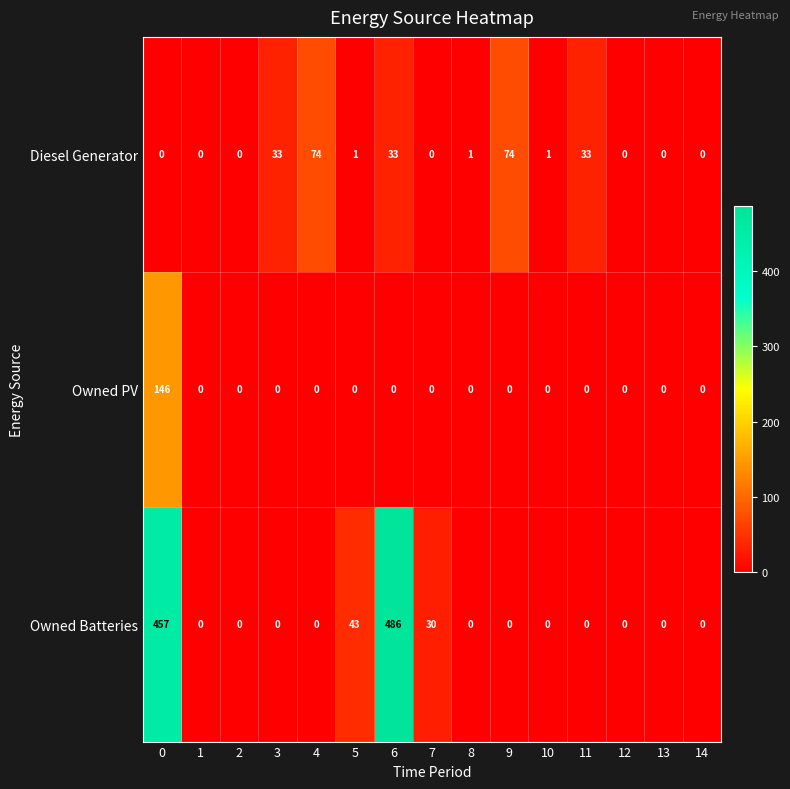

What is the spread (max minus min) of values at 6?

486